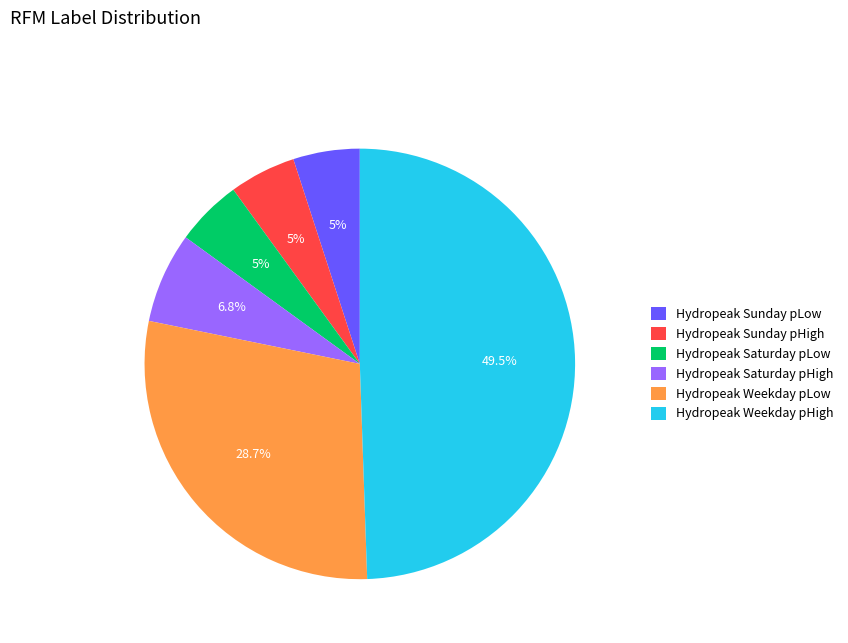

Which category has the biggest portion of the pie?

Hydropeak Weekday pHigh